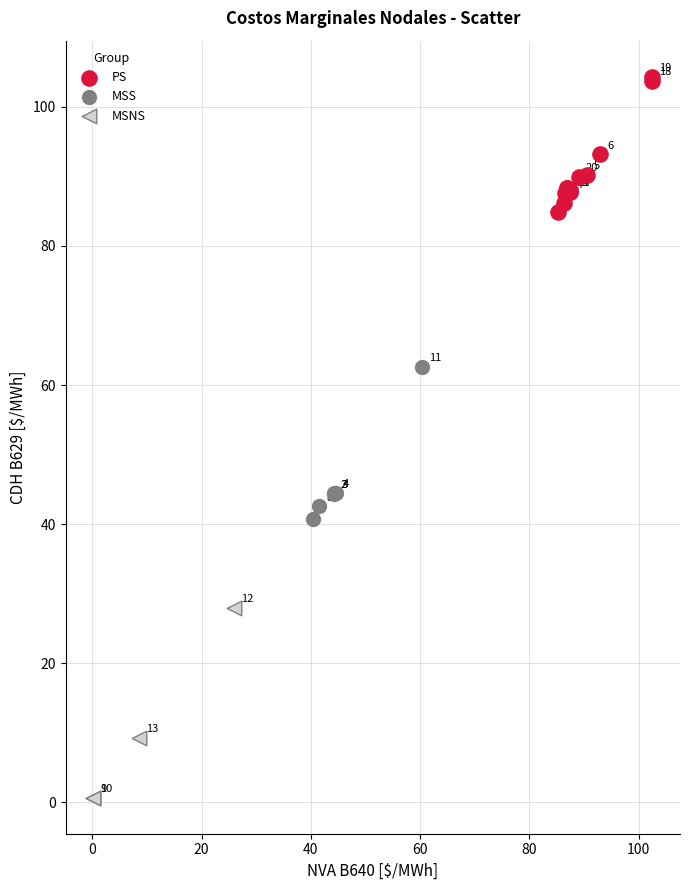

Which series reaches the minimum Y coordinate?

MSNS